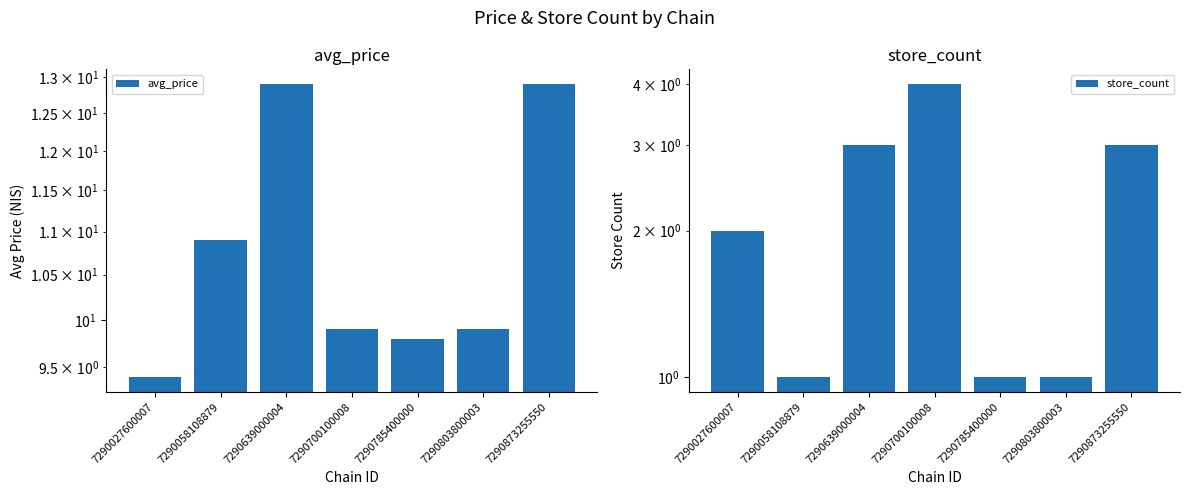

How many values in the store_count series are below 2?

3